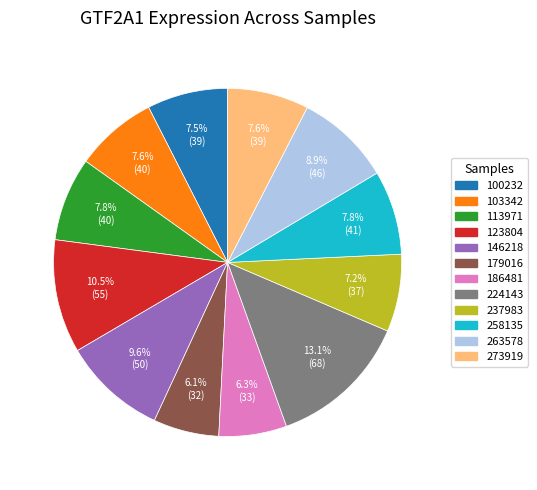

The 123804 slice represents 20% of the pie. True or false?

False